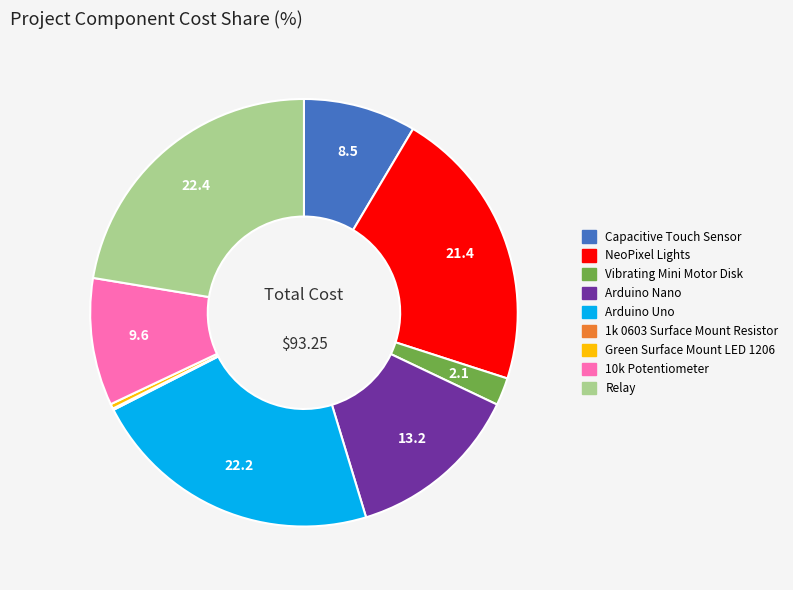

What is the ratio of the value at Arduino Uno to the value at 10k Potentiometer?

2.3